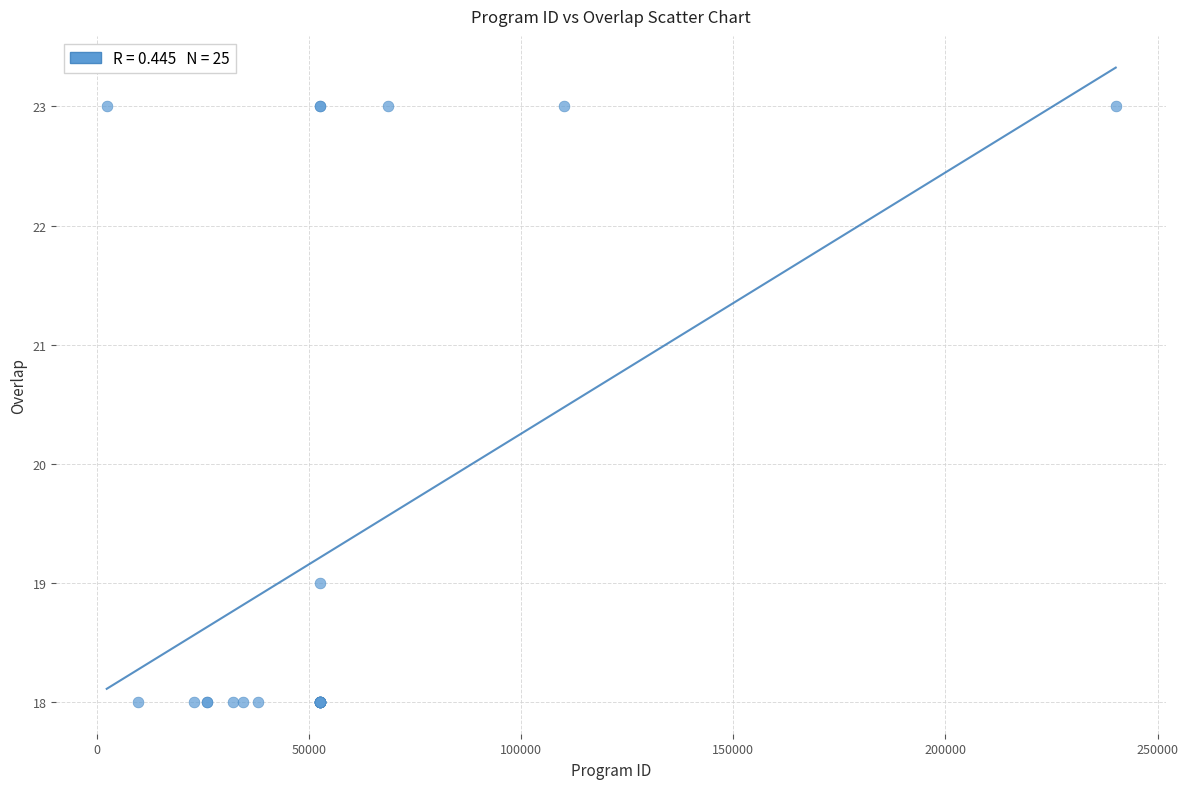

What Y value in the scatter plot is closest to 20?

19